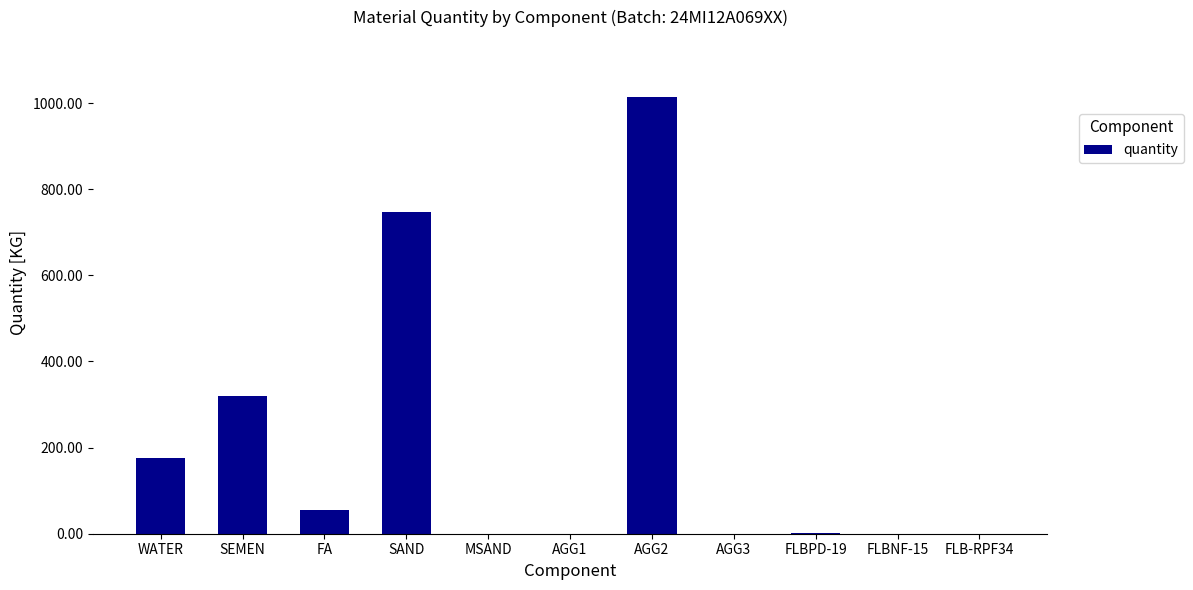

What is the maximum value shown in the chart?

1014.0